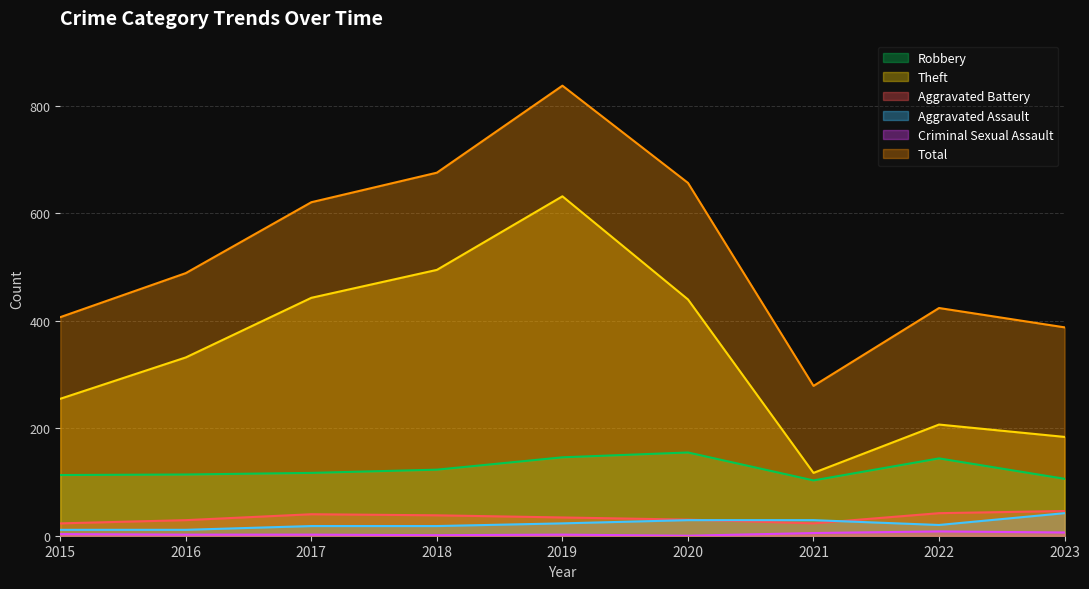

The Theft series shows 103 at 2017. True or false?

False